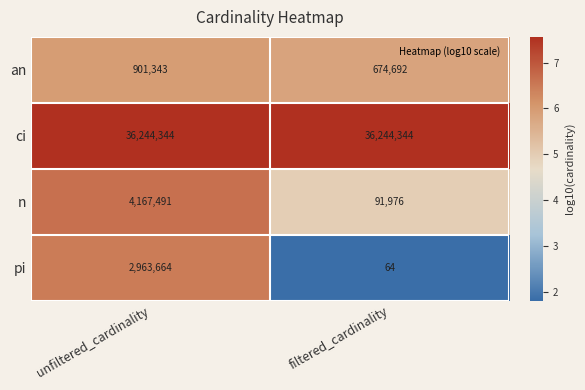

What is the sum of the pi values at unfiltered_cardinality and filtered_cardinality?

2963728